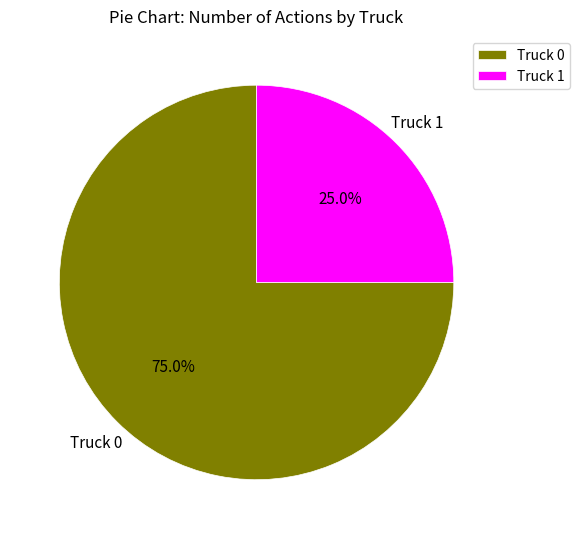

To the nearest percent, what percentage of the pie is Truck 1?

25%